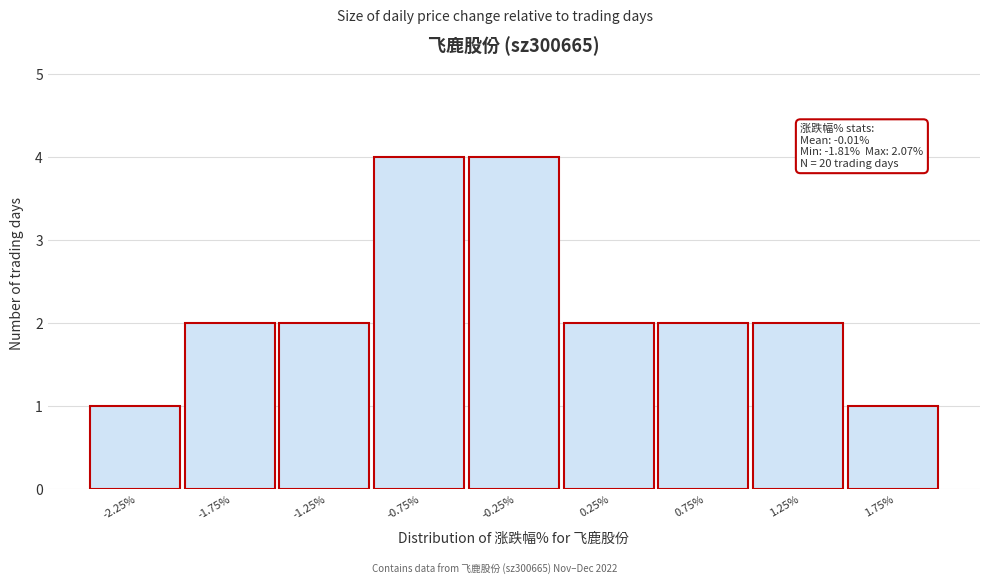

Reading left to right, what are all the values shown in this chart?

-2.25%=1	-1.75%=2	-1.25%=2	-0.75%=4	-0.25%=4	0.25%=2	0.75%=2	1.25%=2	1.75%=1